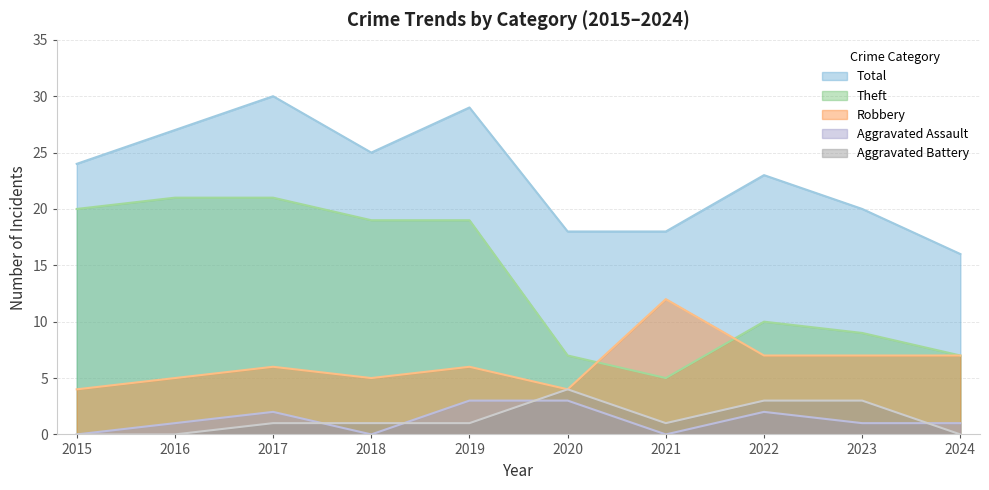

Where does the Aggravated Battery series first go above 1?

2020